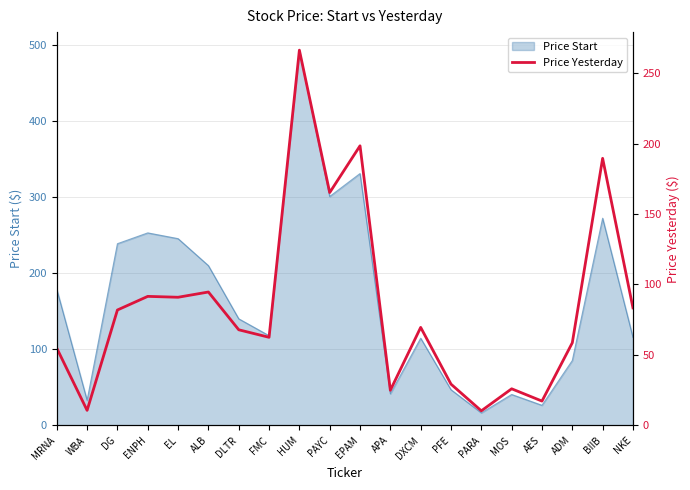

The Price Start series shows 301.2 at PAYC. True or false?

True